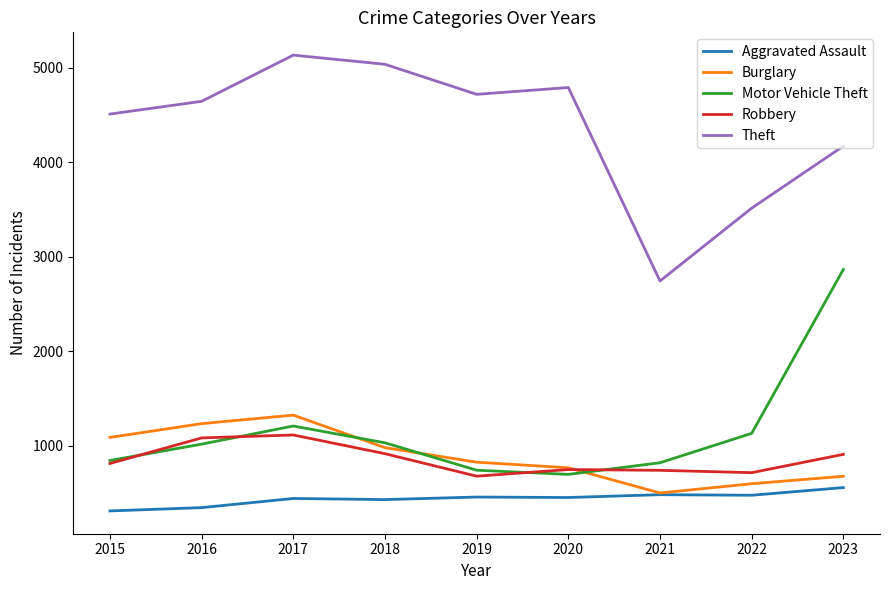

What is the highest value of the Aggravated Assault series?

557